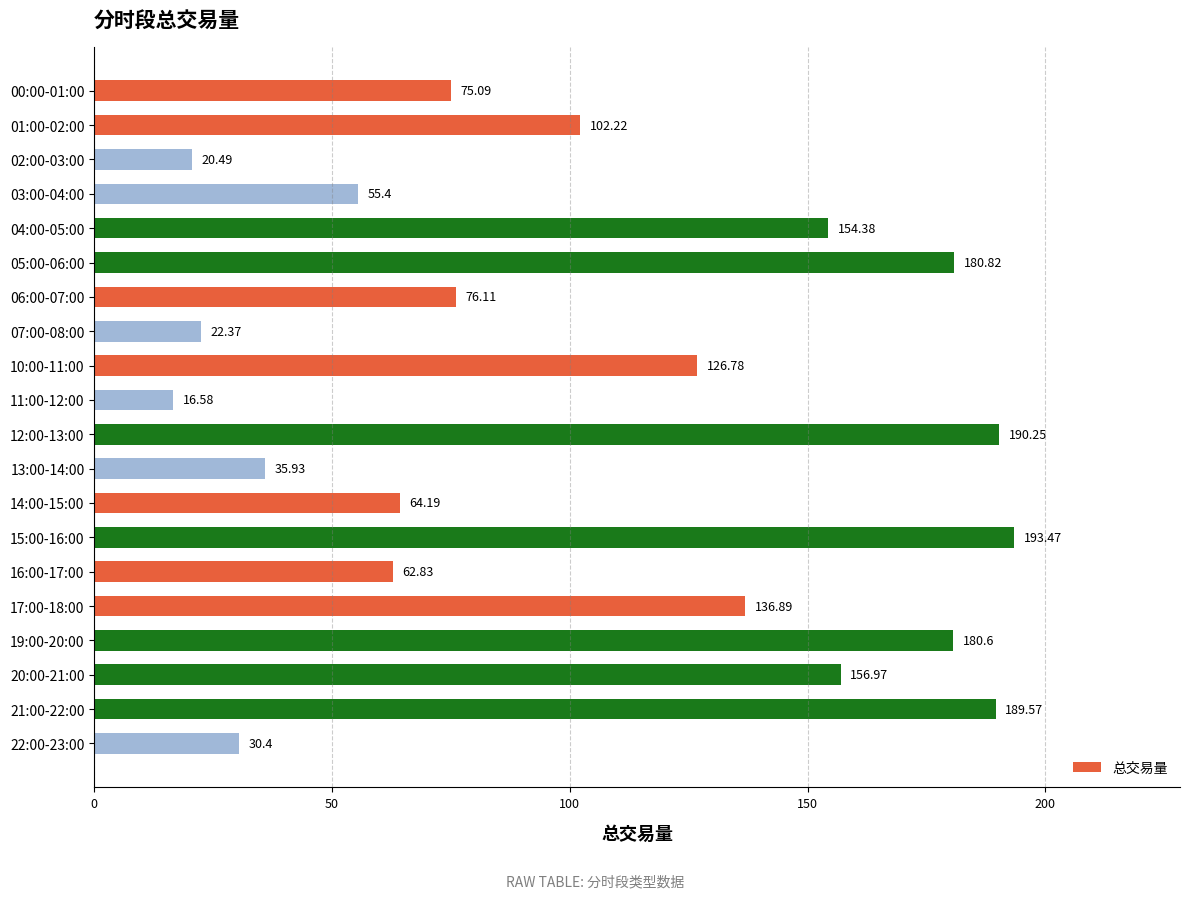

Which category has the highest value across all series?

15:00-16:00